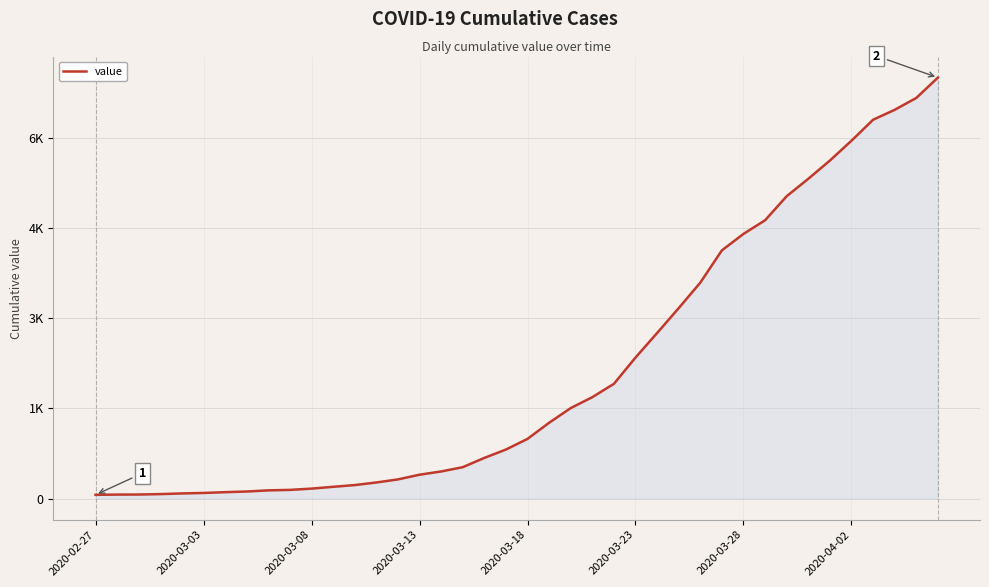

What is the average value?

2142